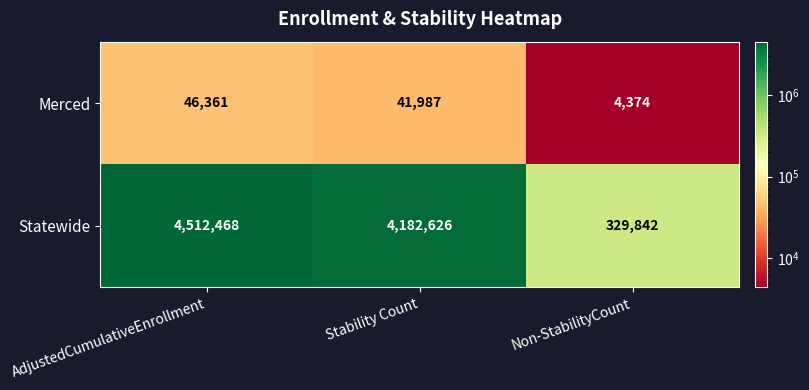

Which series changed the most between AdjustedCumulativeEnrollment and Stability Count?

Statewide